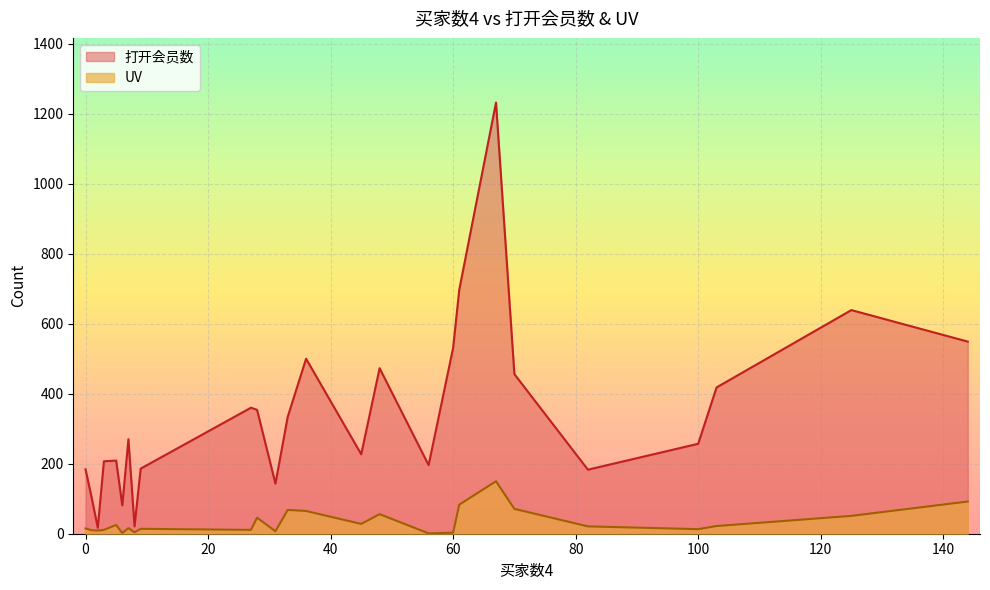

Which series has the largest total across all categories?

打开会员数